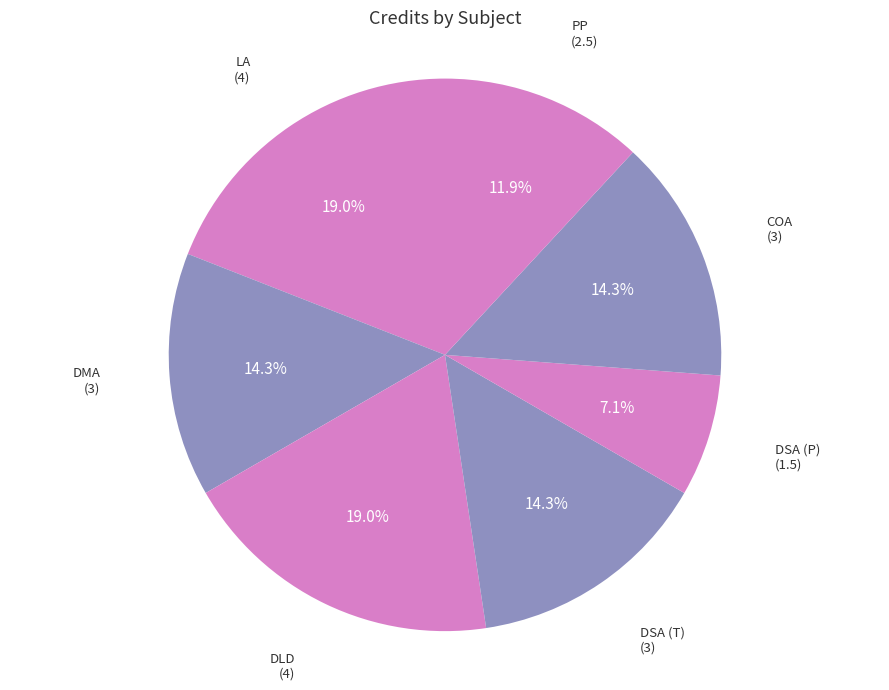

Between LA and DSA (T), which is larger?

LA